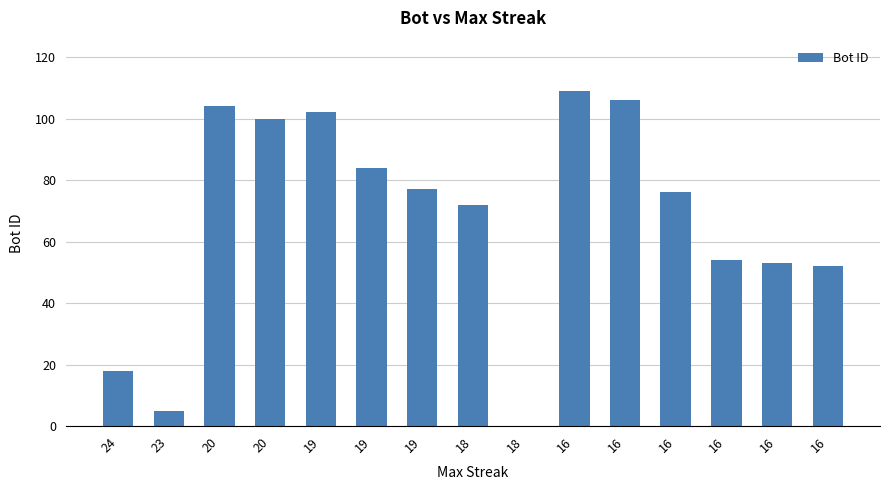

How many categories are shown in the chart?

15